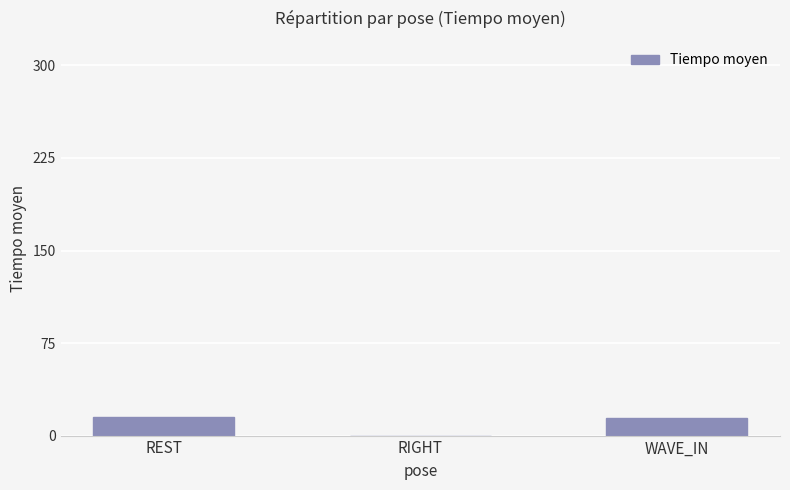

What is the maximum value shown in the chart?

14.7